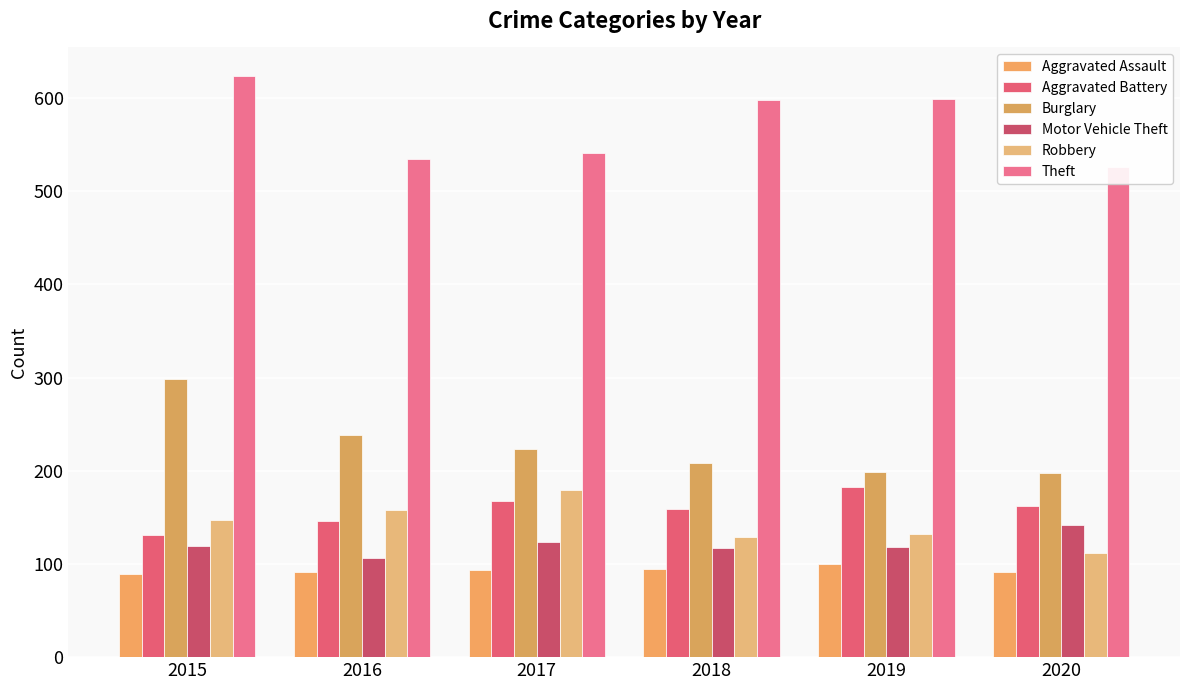

Which series has the largest total across all categories?

Theft